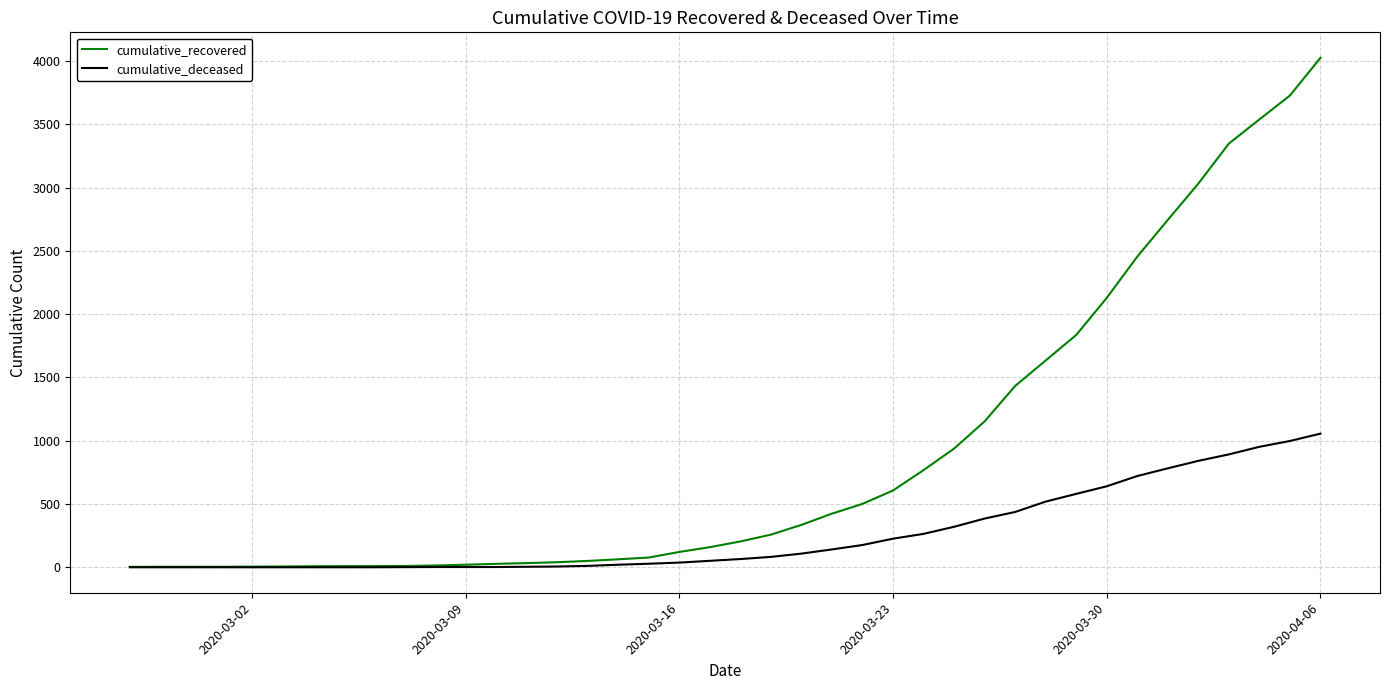

What is the highest value of the cumulative_recovered series?

4026